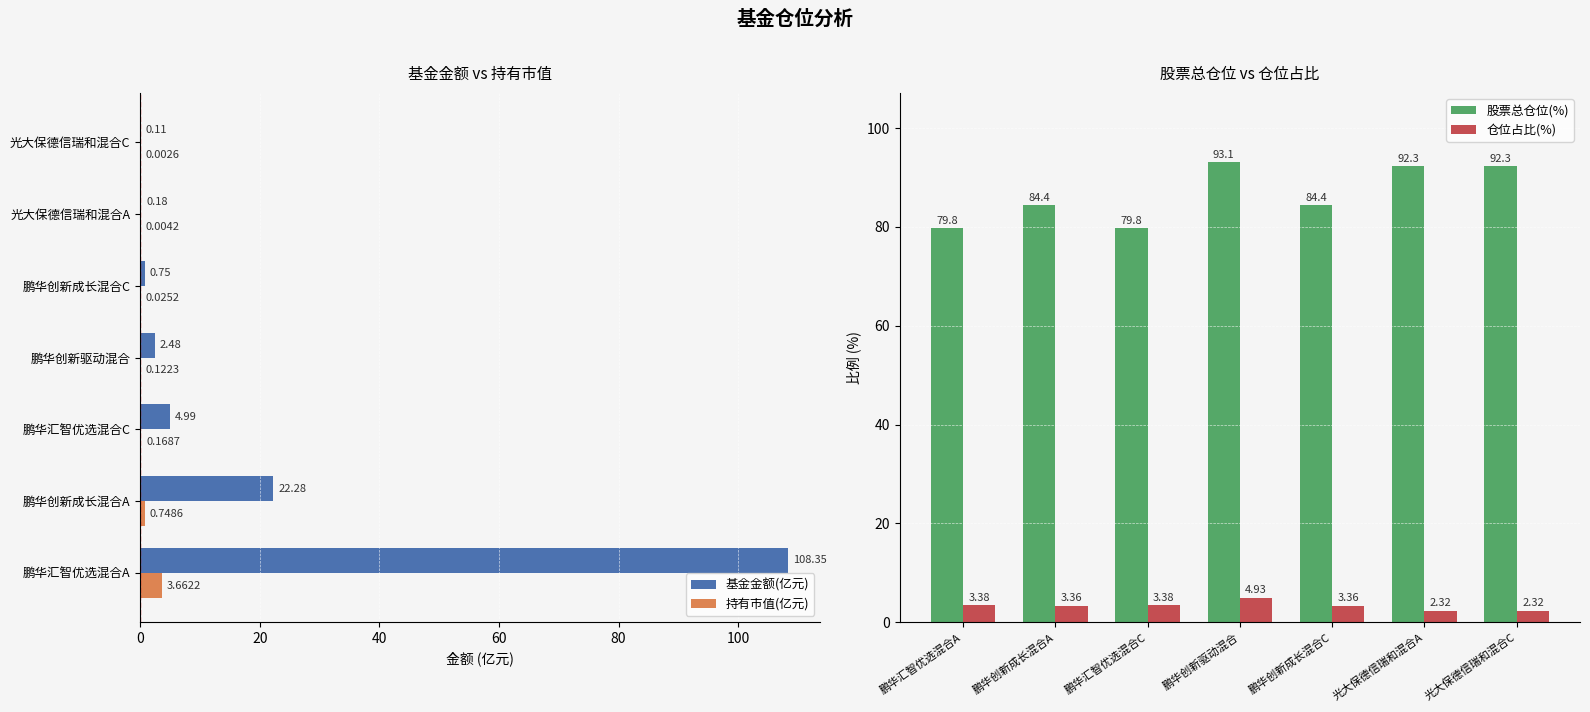

What are all the series names shown in the legend?

基金金额(亿元), 持有市值(亿元), 股票总仓位(%), 仓位占比(%)